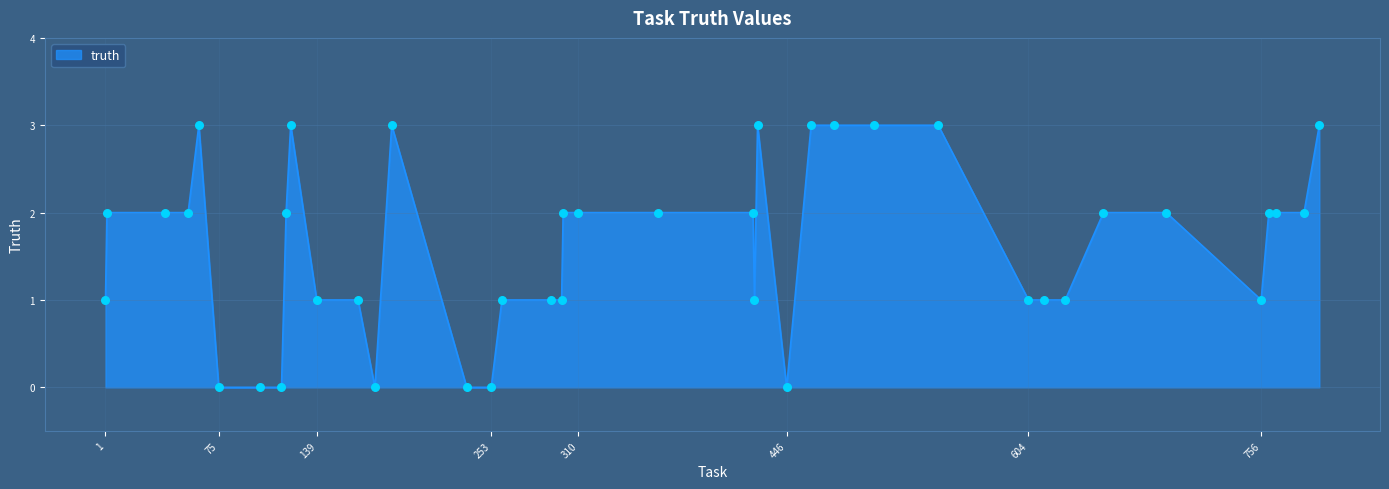

What is the greatest value displayed?

3